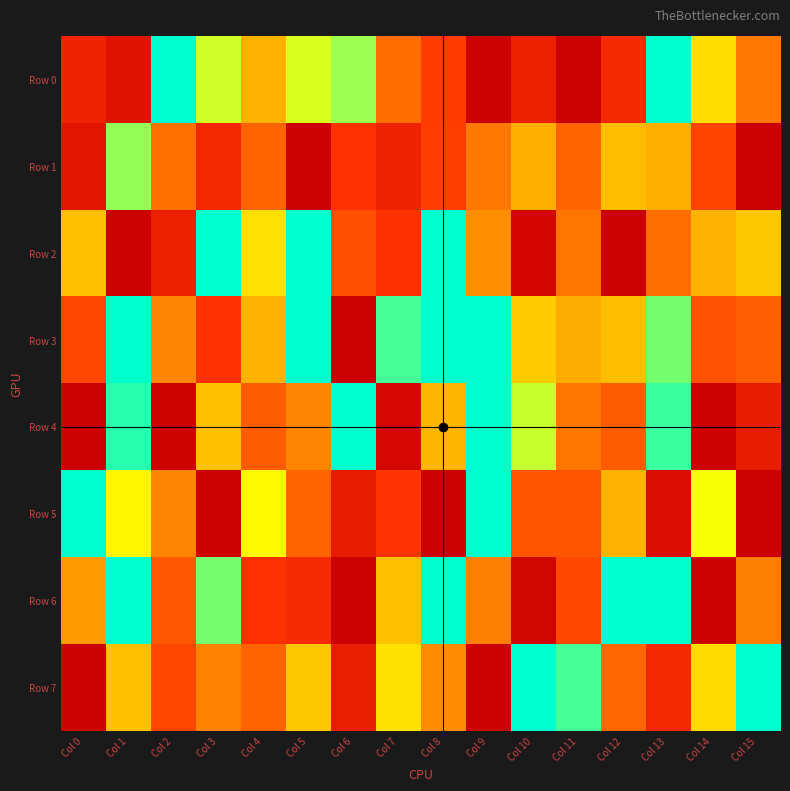

Reading right to left, what are all the values shown in this chart?

Row 0: Col 15=468234	Col 14=302965	Col 13=128076	Col 12=687032	Col 11=992632	Col 10=720014	Col 9=848919	Col 8=625285	Col 7=496478	Col 6=213746	Col 5=234977	Col 4=372100	Col 3=233553	Col 2=3511	Col 1=770100	Col 0=708116
Row 1: Col 15=911077	Col 14=606304	Col 13=377516	Col 12=352771	Col 11=522259	Col 10=375272	Col 9=469572	Col 8=624398	Col 7=707590	Col 6=650536	Col 5=961538	Col 4=520541	Col 3=688579	Col 2=491985	Col 1=209311	Col 0=760171
Row 2: Col 15=336493	Col 14=373820	Col 13=495286	Col 12=985820	Col 11=480024	Col 10=819851	Col 9=428595	Col 8=6767	Col 7=654534	Col 6=577663	Col 5=37270	Col 4=298552	Col 3=130356	Col 2=721572	Col 1=871983	Col 0=351184
Row 3: Col 15=531649	Col 14=567826	Col 13=196248	Col 12=352888	Col 11=379529	Col 10=332285	Col 9=6223	Col 8=142016	Col 7=177375	Col 6=911622	Col 5=1463	Col 4=369160	Col 3=650477	Col 2=439116	Col 1=70513	Col 0=599031
Row 4: Col 15=737409	Col 14=904734	Col 13=175362	Col 12=541967	Col 11=475439	Col 10=229592	Col 9=25260	Col 8=364354	Col 7=813024	Col 6=35277	Col 5=444521	Col 4=541704	Col 3=344194	Col 2=834330	Col 1=165378	Col 0=847641
Row 5: Col 15=943464	Col 14=247949	Col 13=796273	Col 12=367409	Col 11=560511	Col 10=560828	Col 9=107779	Col 8=960074	Col 7=645342	Col 6=737614	Col 5=519794	Col 4=261585	Col 3=948005	Col 2=444137	Col 1=263423	Col 0=25098
Row 6: Col 15=450044	Col 14=891147	Col 13=77995	Col 12=129058	Col 11=597655	Col 10=820561	Col 9=450378	Col 8=53547	Col 7=350734	Col 6=970510	Col 5=682743	Col 4=649288	Col 3=196847	Col 2=554317	Col 1=47002	Col 0=409018
Row 7: Col 15=116040	Col 14=307335	Col 13=688913	Col 12=512982	Col 11=178296	Col 10=117852	Col 9=977772	Col 8=430406	Col 7=295056	Col 6=731710	Col 5=339215	Col 4=521450	Col 3=447372	Col 2=595515	Col 1=348911	Col 0=920016